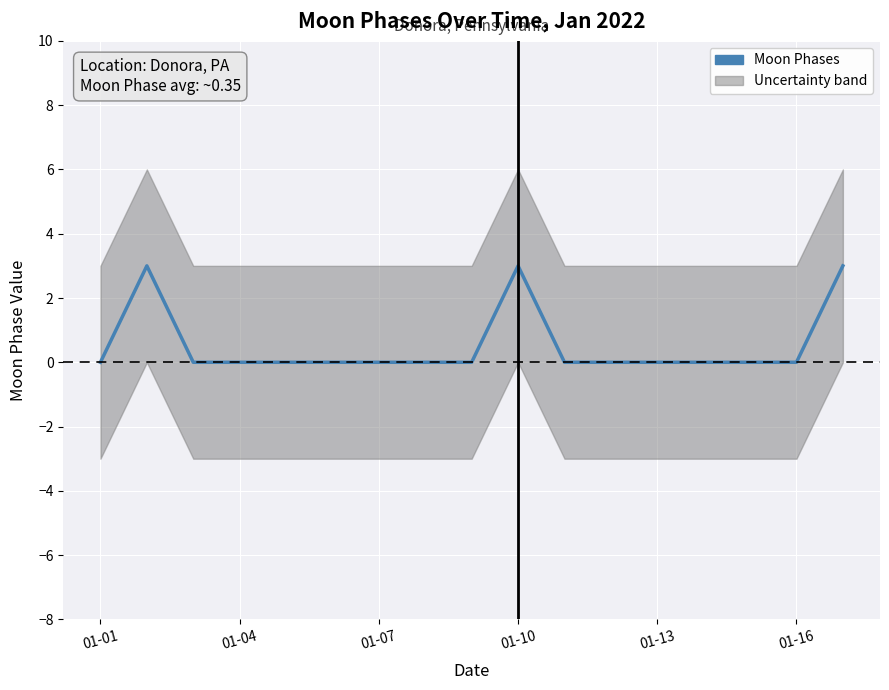

Is this an area chart (filled region under the line)?

No